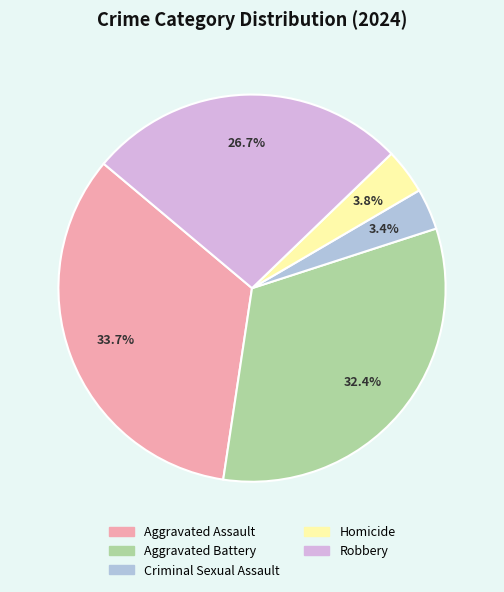

Between Aggravated Assault and Homicide, which is larger?

Aggravated Assault